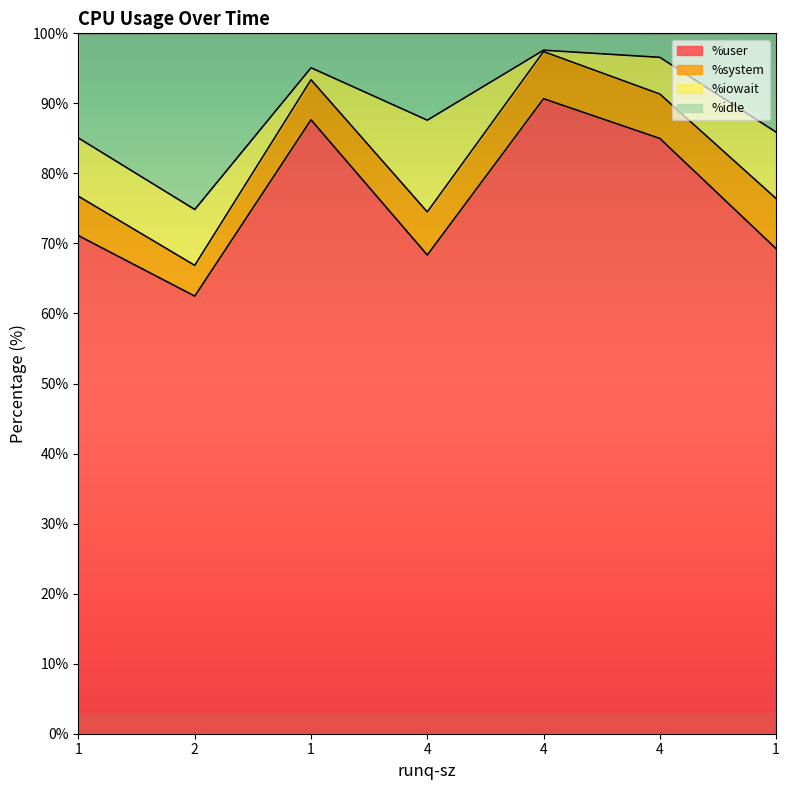

Which has a higher value, 4 or 4?

4